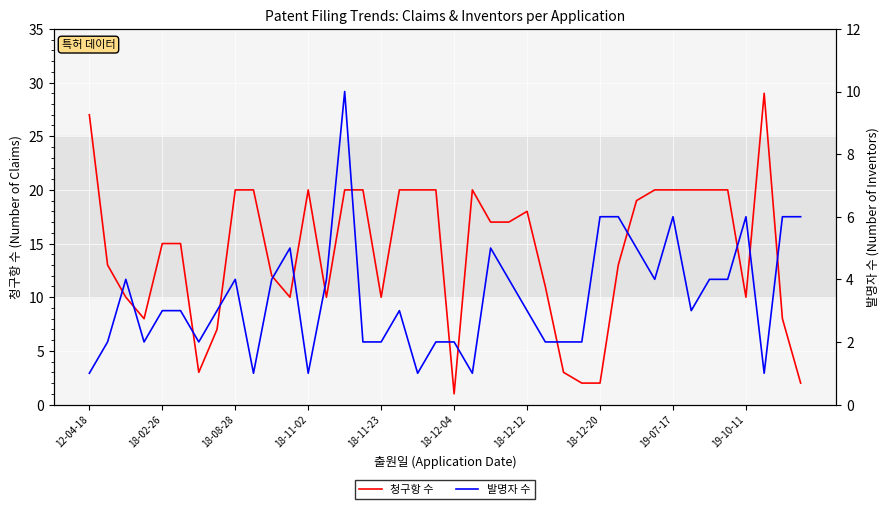

Reading left to right, what are all the values shown in this chart?

청구항 수: 27	13	10	8	15	15	3	7	20	20	12	10	20	10	20	20	10	20	20	20	1	20	17	17	18	11	3	2	2	13	19	20	20	20	20	20	10	29	8	2
발명자 수: 1	2	4	2	3	3	2	3	4	1	4	5	1	4	10	2	2	3	1	2	2	1	5	4	3	2	2	2	6	6	5	4	6	3	4	4	6	1	6	6